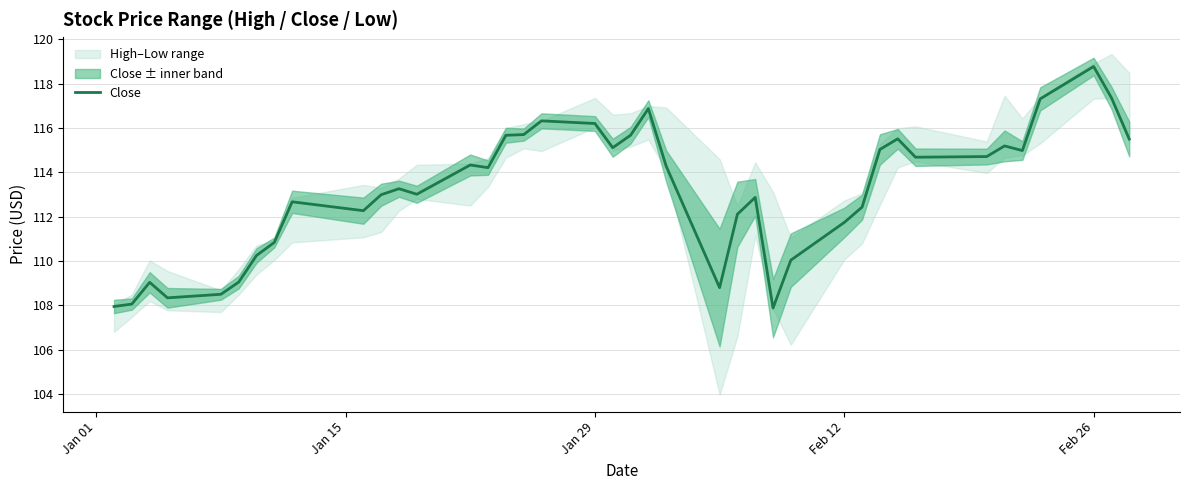

Reading left to right, extract all data points from this chart.

108.0	108.1	109.0	108.3	108.5	109.0	110.2	110.8	112.7	112.3	113.0	113.3	113.0	114.3	114.2	115.7	115.7	116.3	116.2	115.1	115.7	116.9	114.3	108.8	112.1	112.9	107.9	110.0	111.7	112.4	115.0	115.5	114.7	114.7	115.2	115.0	117.3	118.8	117.4	115.5